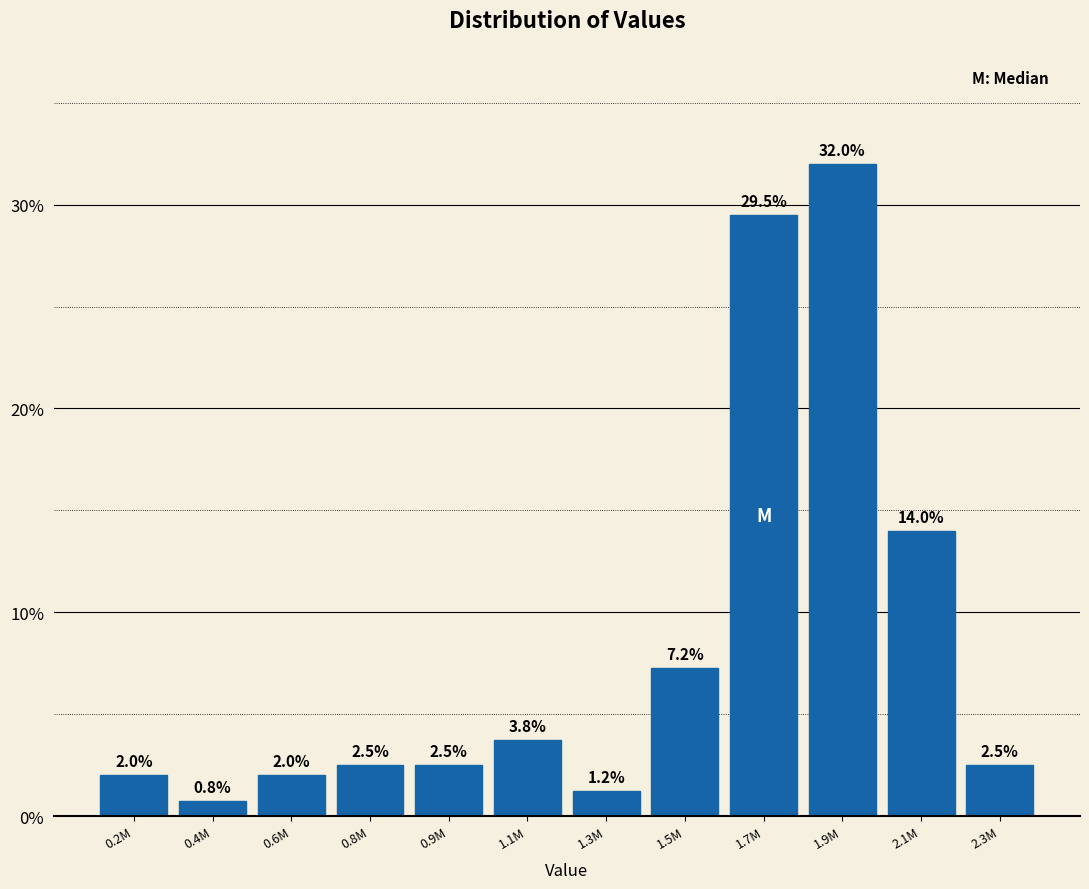

The chart shows a value of 4.2 at 2.3M. True or false?

False